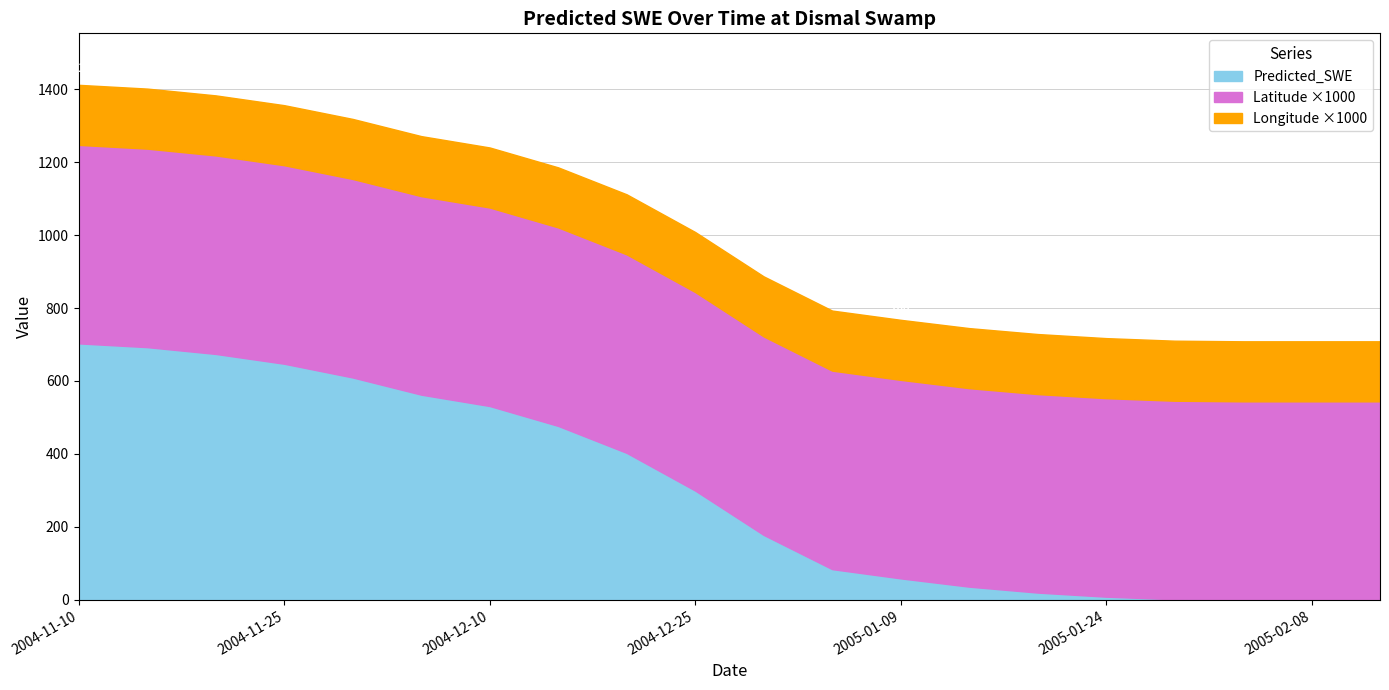

True or false: Longitude has more than 0 points higher than both neighbors.

False